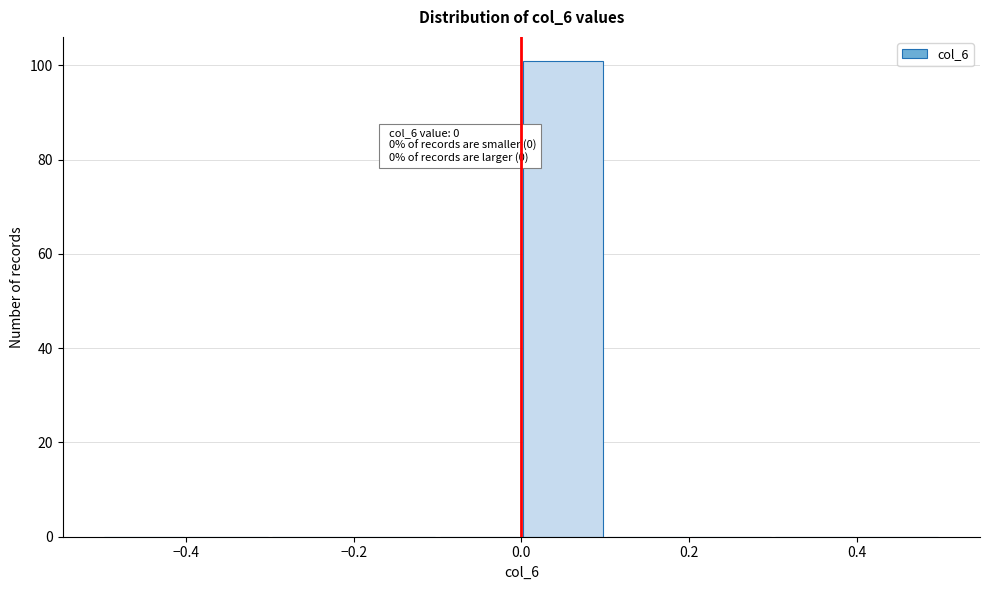

Over which range of the x-axis is the bar tallest?

0.0 to 0.1